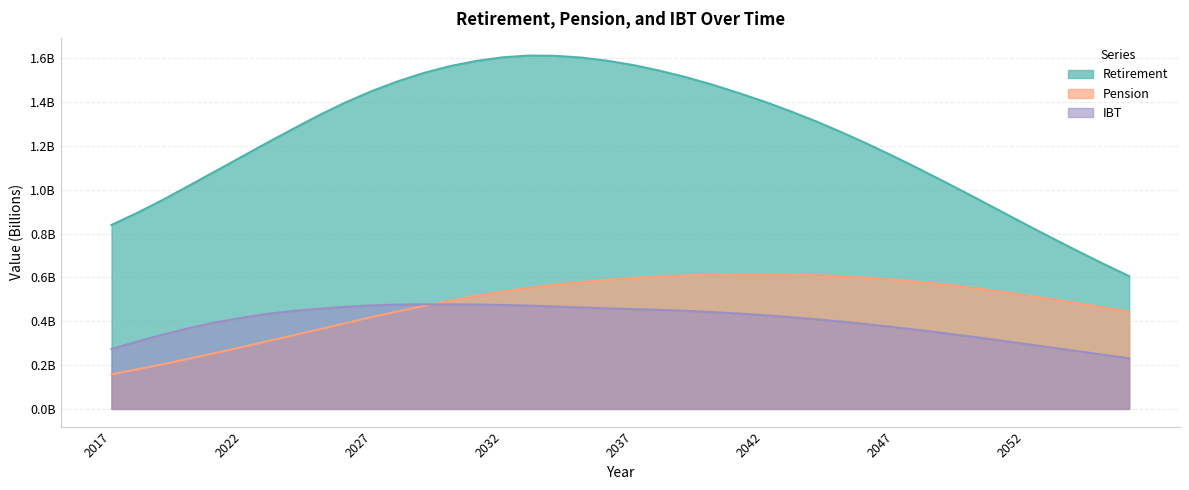

True or false: Retirement and IBT intersect in this chart.

False